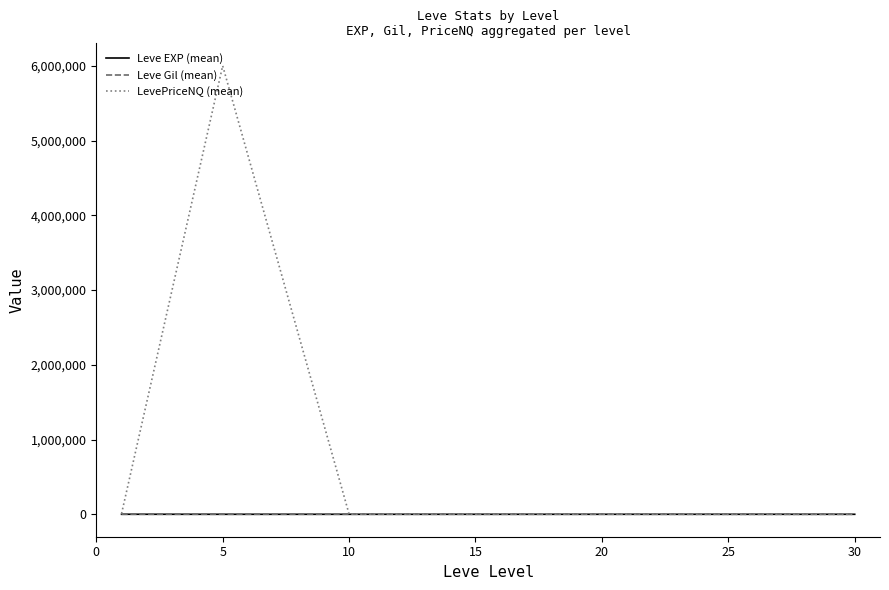

Which series has the widest spread of values?

LevePriceNQ (mean)